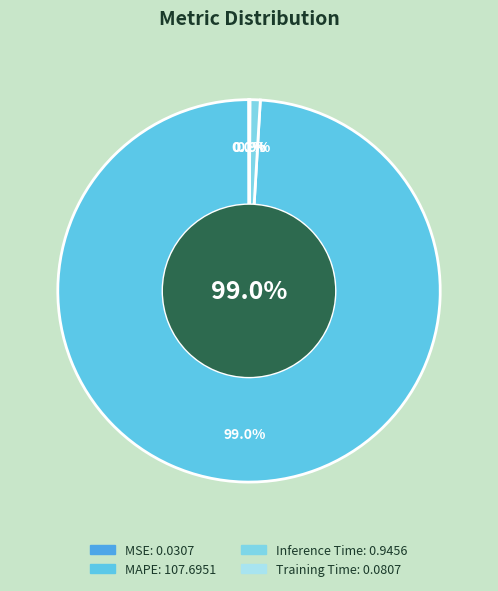

Do MSE and MAPE together represent more than half of the pie?

Yes